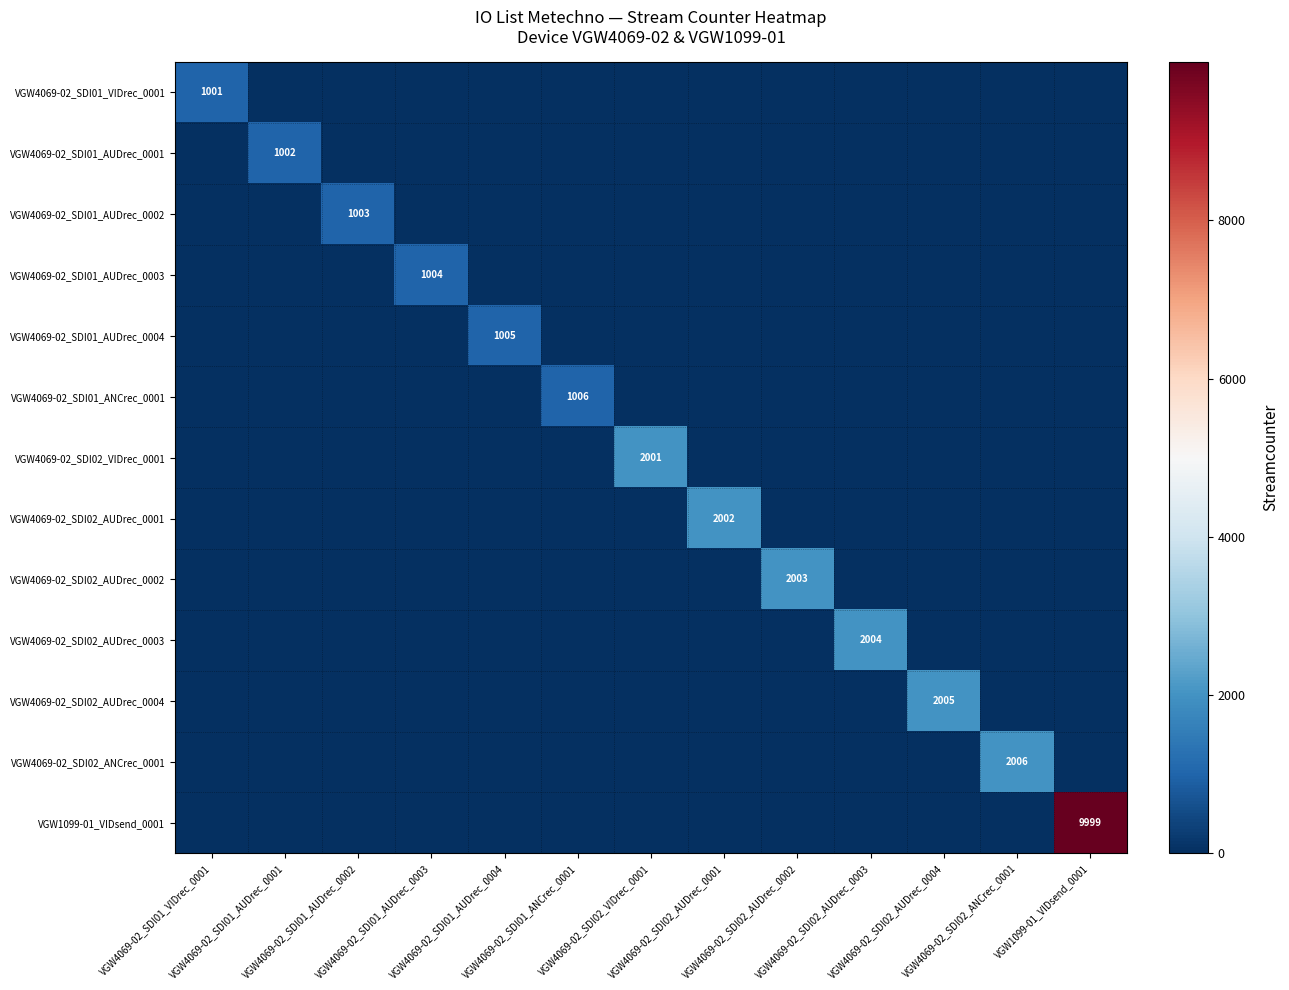

True or false: VGW4069-02_SDI01_VIDrec_0001 has a value of 641 at VGW4069-02_SDI02_VIDrec_0001.

False